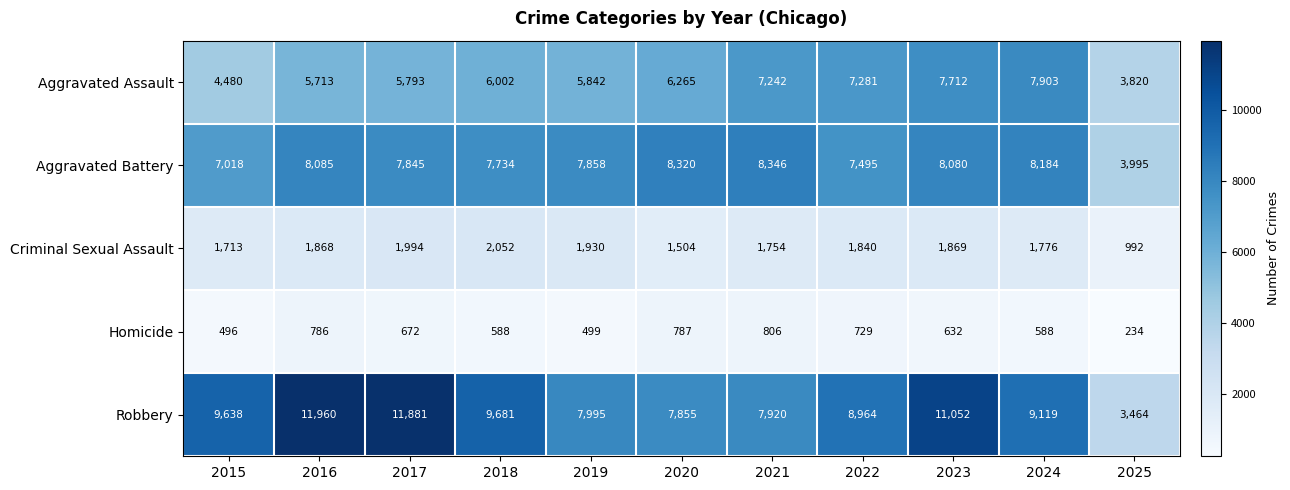

Which series has the largest total across all categories?

Robbery